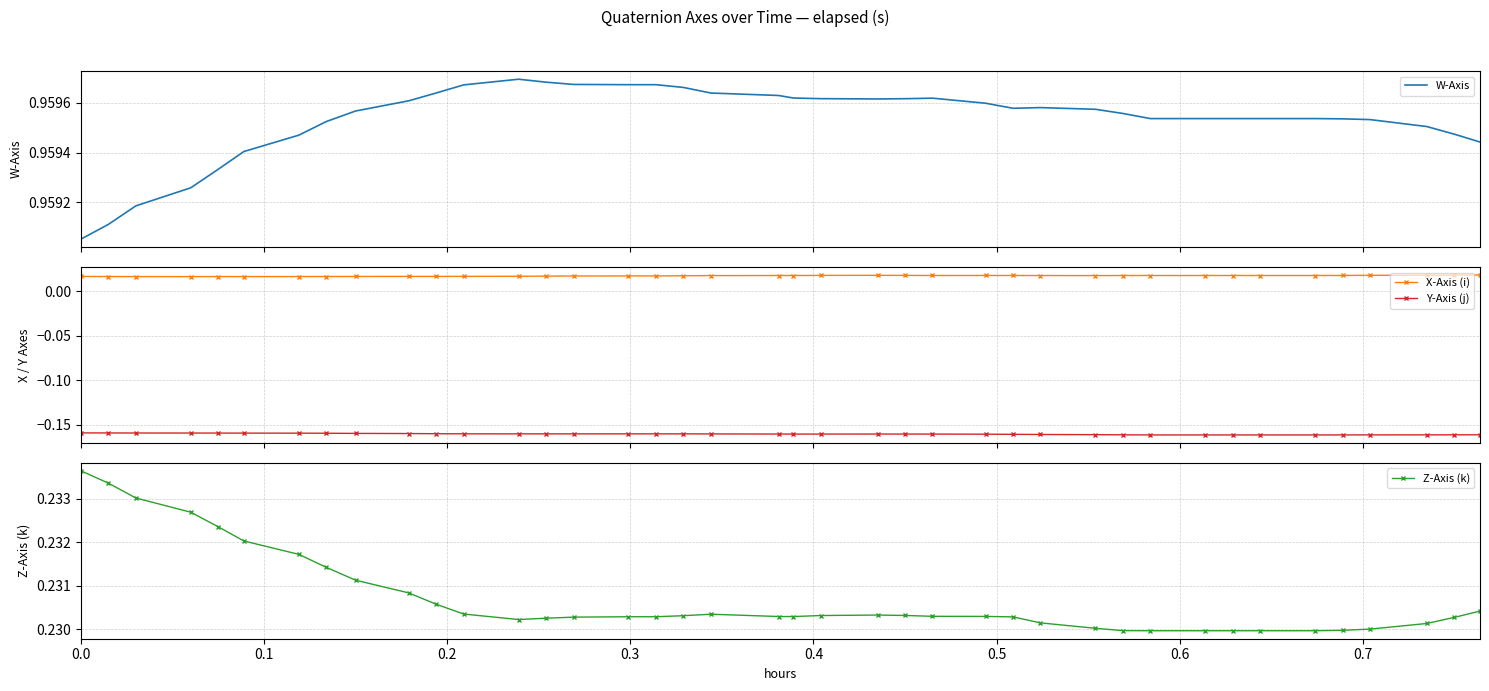

What is the minimum value shown in the chart?

-0.2